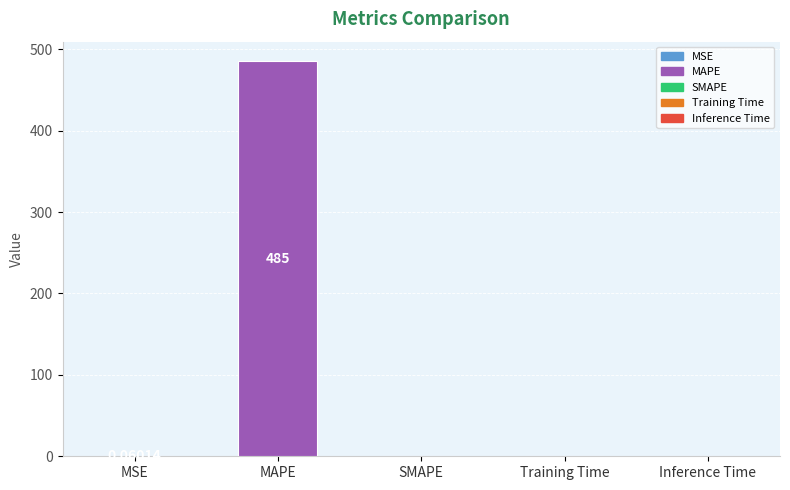

What is the greatest value displayed?

485.0